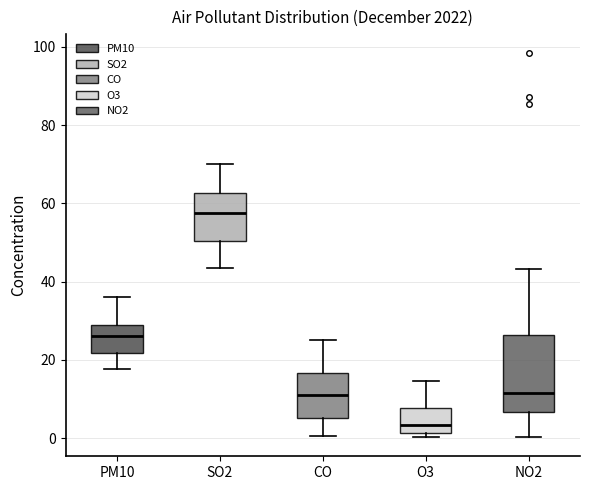

Which box is the tallest, from its lower edge to its upper edge?

NO2